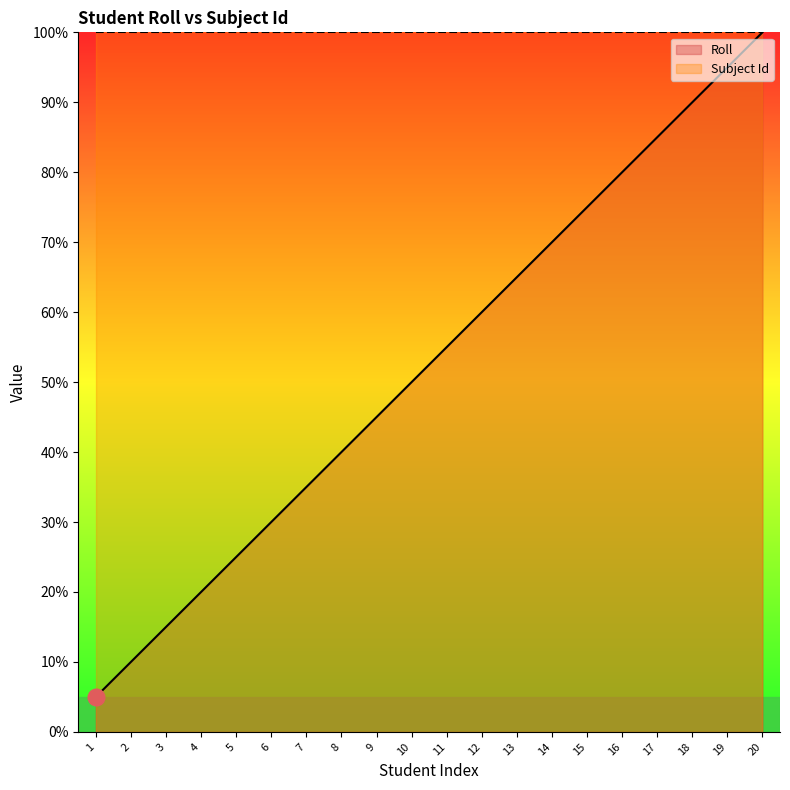

How many values are below 55?

10